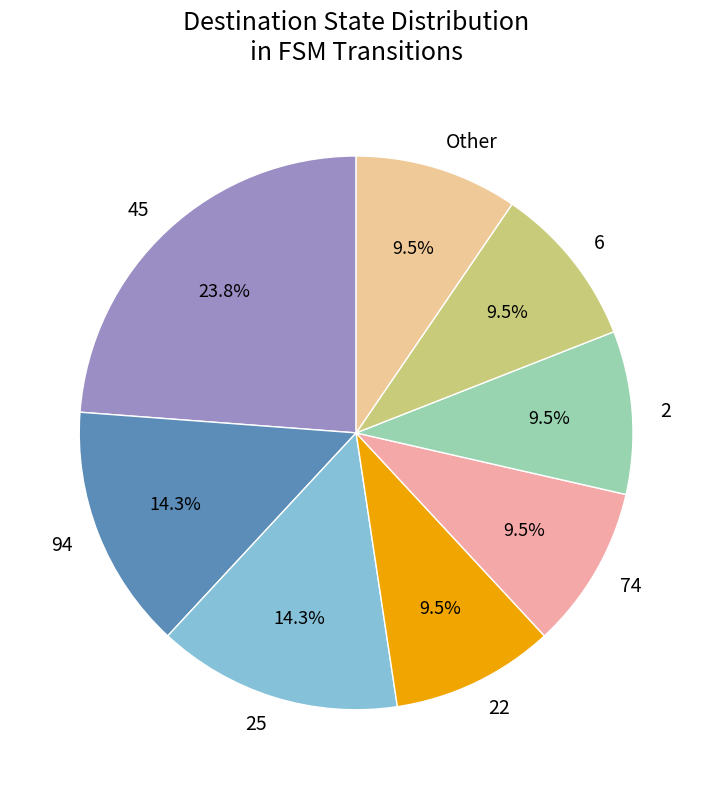

Which category has the biggest portion of the pie?

45